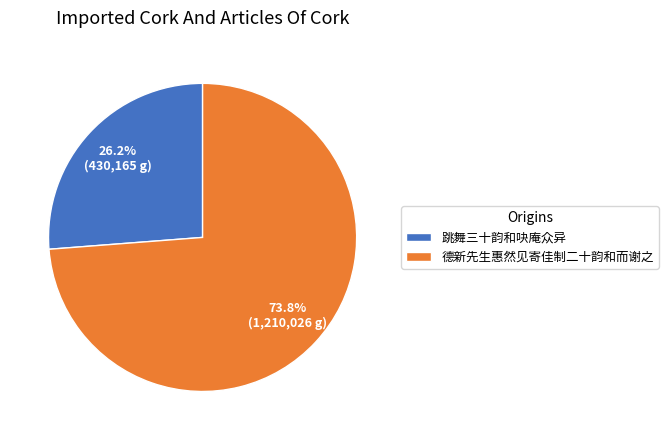

Which slice is the smallest?

跳舞三十韵和吷庵众异